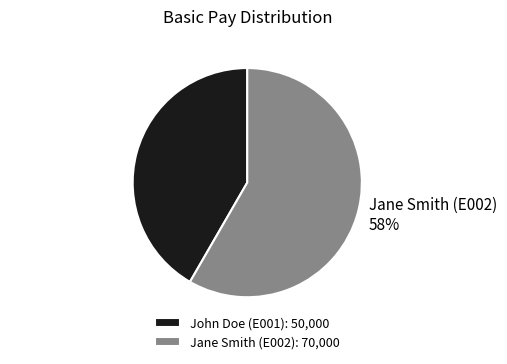

Which slice is the largest?

Jane Smith (E002)